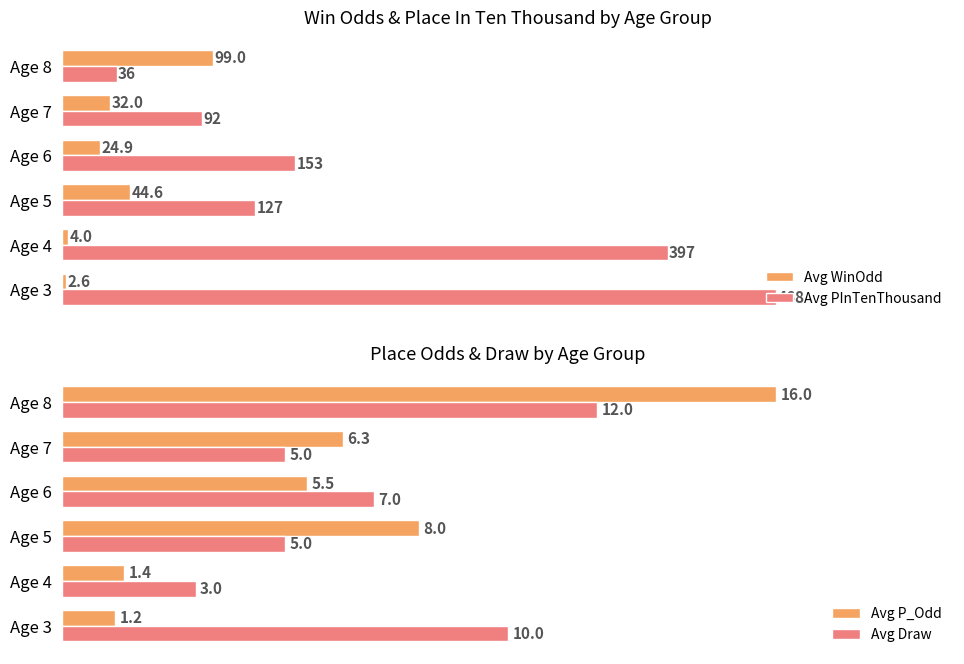

Reading right to left, what are all the values shown in this chart?

Avg WinOdd: 99.0	32.0	24.9	44.6	4.0	2.6
Avg PInTenThousand: 36.0	92.0	153.0	127.0	397.0	468.0
Avg P_Odd: 16.0	6.3	5.5	8.0	1.4	1.2
Avg Draw: 12.0	5.0	7.0	5.0	3.0	10.0